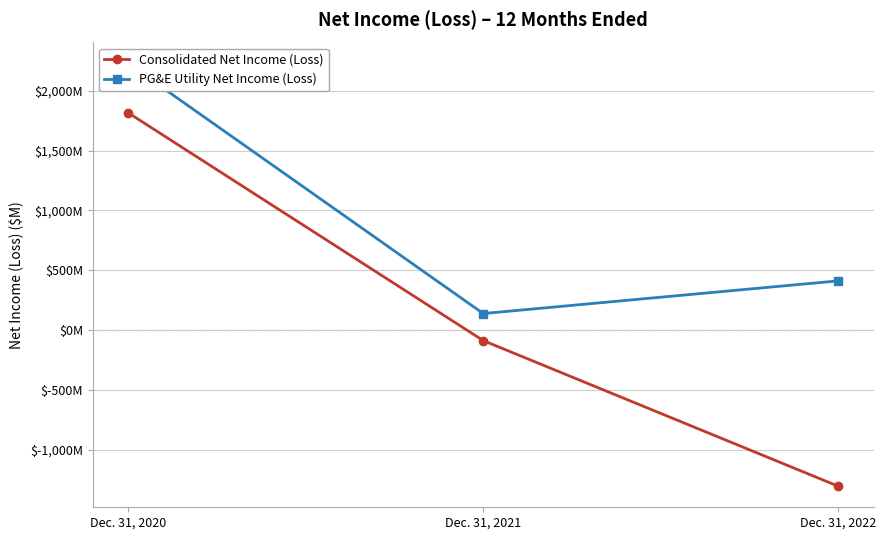

What is the difference between the maximum and second lowest values in the Consolidated Net Income (Loss) series?

1902